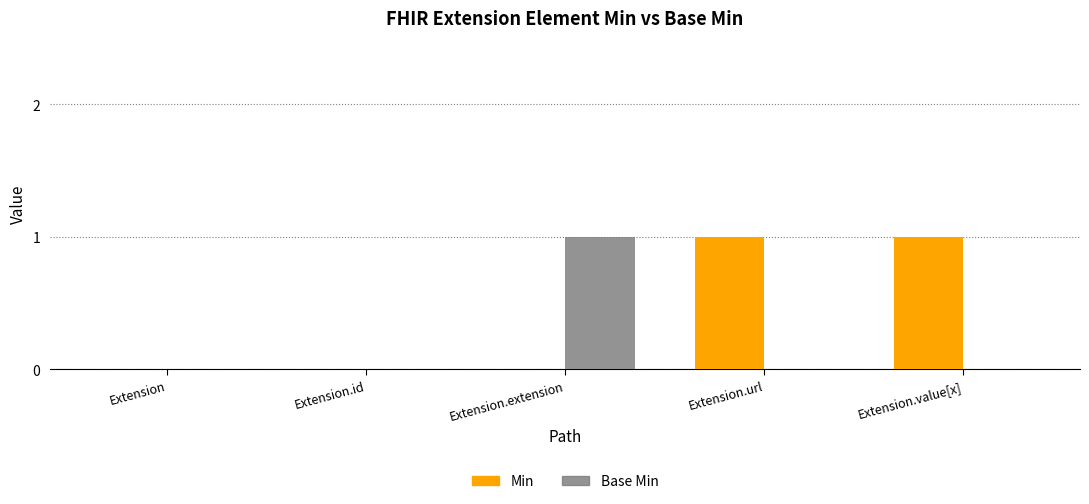

Which series changed the most between Extension and Extension.value[x]?

Min